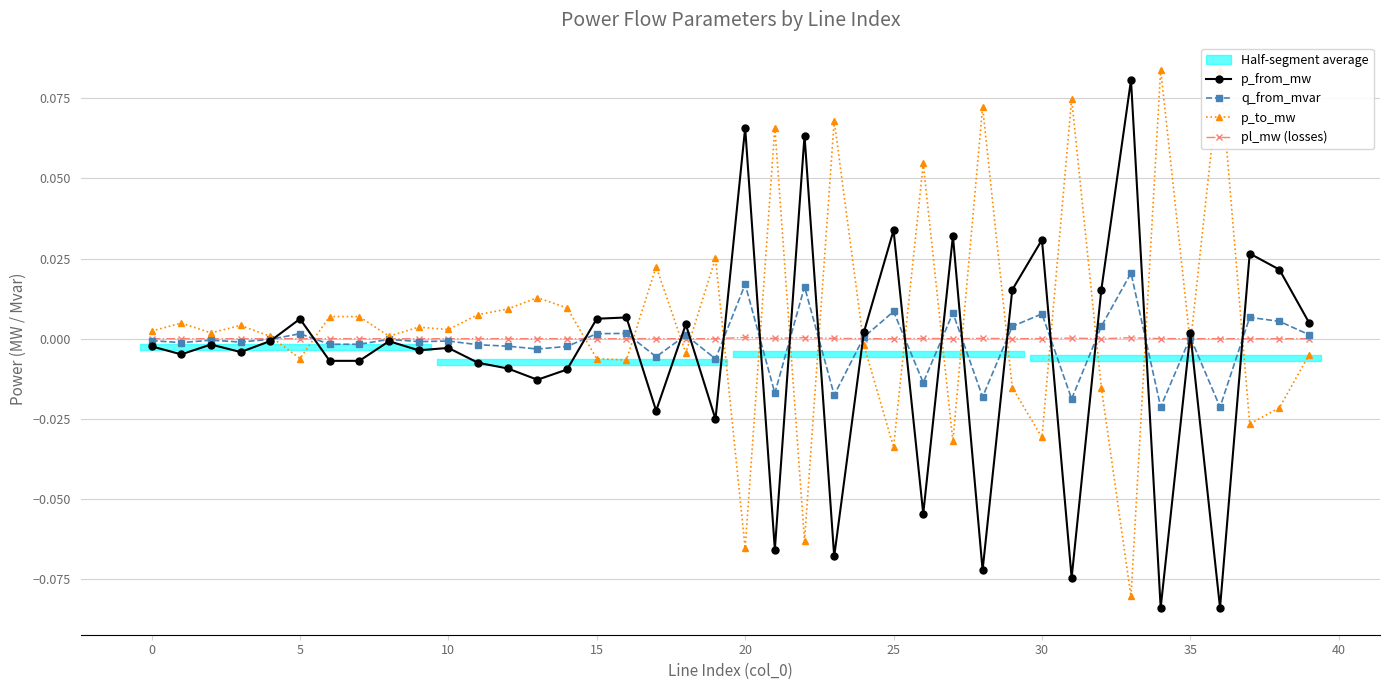

Reading right to left, extract all data points from this chart.

p_from_mw: 0.0	0.0	0.0	-0.1	0.0	-0.1	0.1	0.0	-0.1	0.0	0.0	-0.1	0.0	-0.1	0.0	0.0	-0.1	0.1	-0.1	0.1	-0.0	0.0	-0.0	0.0	0.0	-0.0	-0.0	-0.0	-0.0	-0.0	-0.0	-0.0	-0.0	-0.0	0.0	-0.0	-0.0	-0.0	-0.0	-0.0
q_from_mvar: 0.0	0.0	0.0	-0.0	0.0	-0.0	0.0	0.0	-0.0	0.0	0.0	-0.0	0.0	-0.0	0.0	0.0	-0.0	0.0	-0.0	0.0	-0.0	0.0	-0.0	0.0	0.0	-0.0	-0.0	-0.0	-0.0	-0.0	-0.0	-0.0	-0.0	-0.0	0.0	-0.0	-0.0	-0.0	-0.0	-0.0
p_to_mw: -0.0	-0.0	-0.0	0.1	-0.0	0.1	-0.1	-0.0	0.1	-0.0	-0.0	0.1	-0.0	0.1	-0.0	-0.0	0.1	-0.1	0.1	-0.1	0.0	-0.0	0.0	-0.0	-0.0	0.0	0.0	0.0	0.0	0.0	0.0	0.0	0.0	0.0	-0.0	0.0	0.0	0.0	0.0	0.0
pl_mw (losses): 0.0	0.0	0.0	0.0	0.0	0.0	0.0	0.0	0.0	0.0	0.0	0.0	0.0	0.0	0.0	0.0	0.0	0.0	0.0	0.0	0.0	0.0	0.0	0.0	0.0	0.0	0.0	0.0	0.0	0.0	0.0	0.0	0.0	0.0	0.0	0.0	0.0	0.0	0.0	0.0